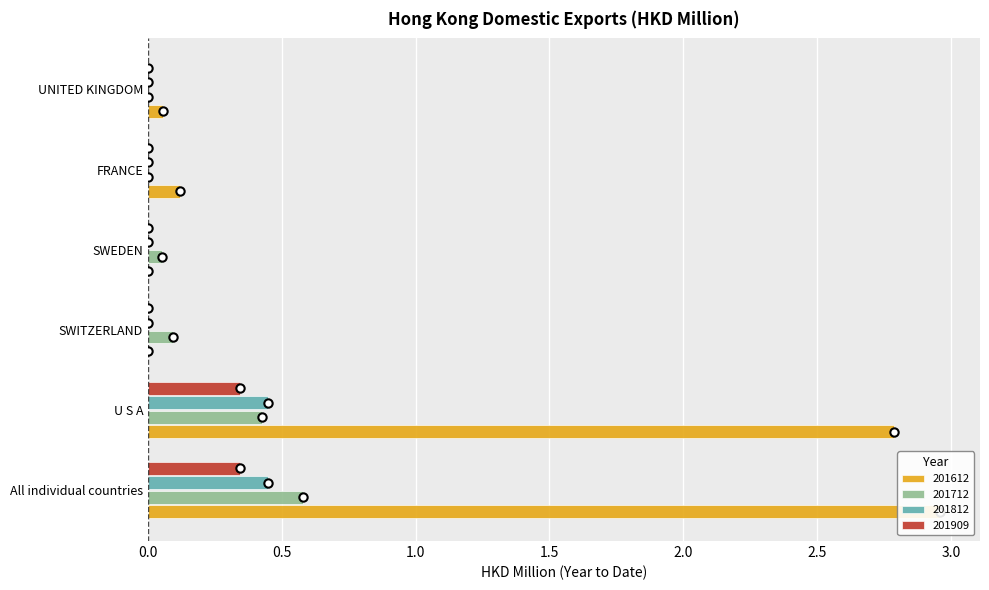

Which series changed the most between SWITZERLAND and SWEDEN?

201712